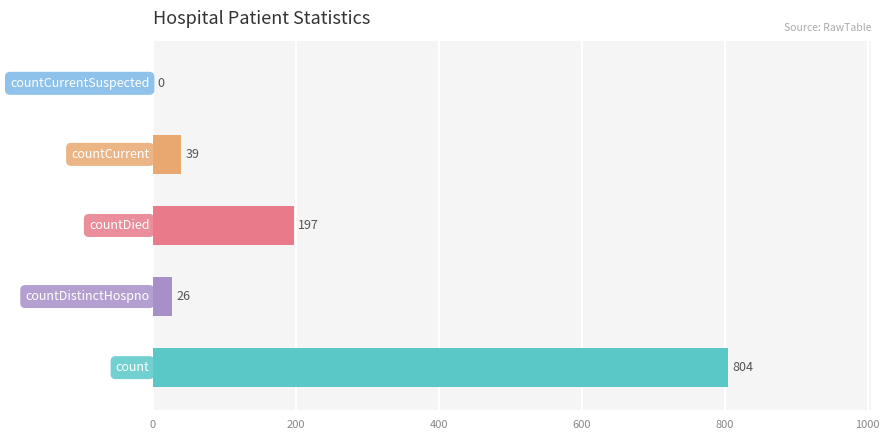

What is the sum of all values?

1066